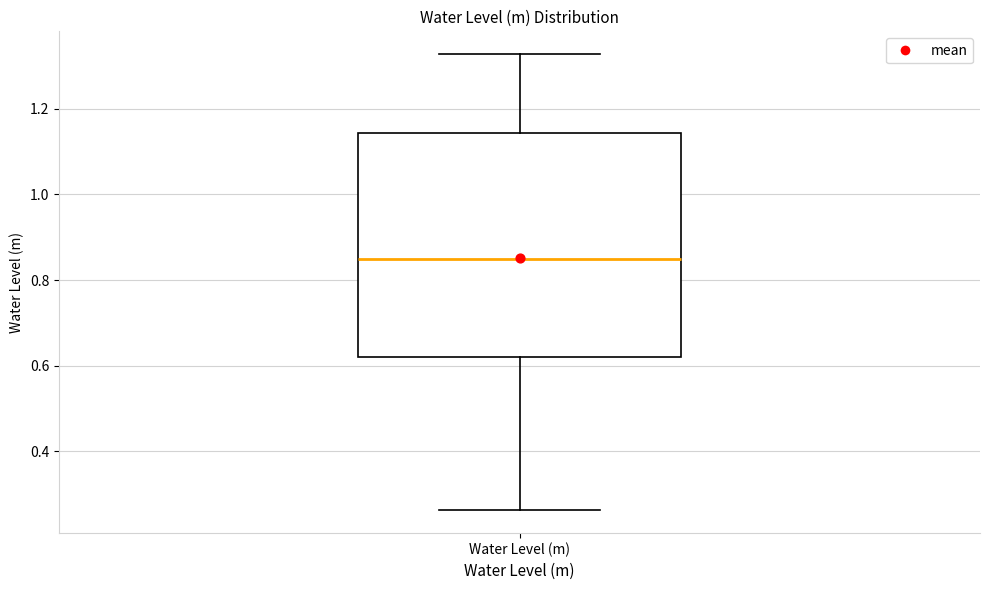

Transcribe this box plot: give where the median line is, the range the box spans, and where the two whiskers end, as read against the y-axis. The values are not printed on the chart, so give them approximately, as read against the axis.

median 0.84, box 0.62 to 1.14, whiskers 0.26 to 1.32